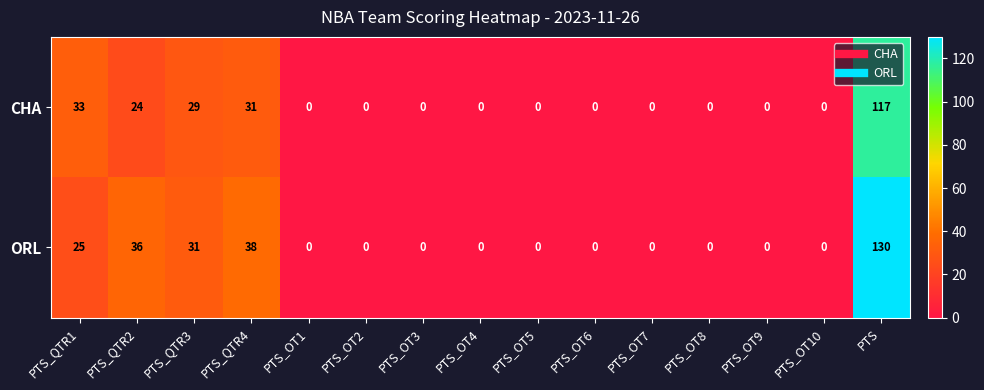

Is it true that CHA equals 0 at PTS_OT6?

True